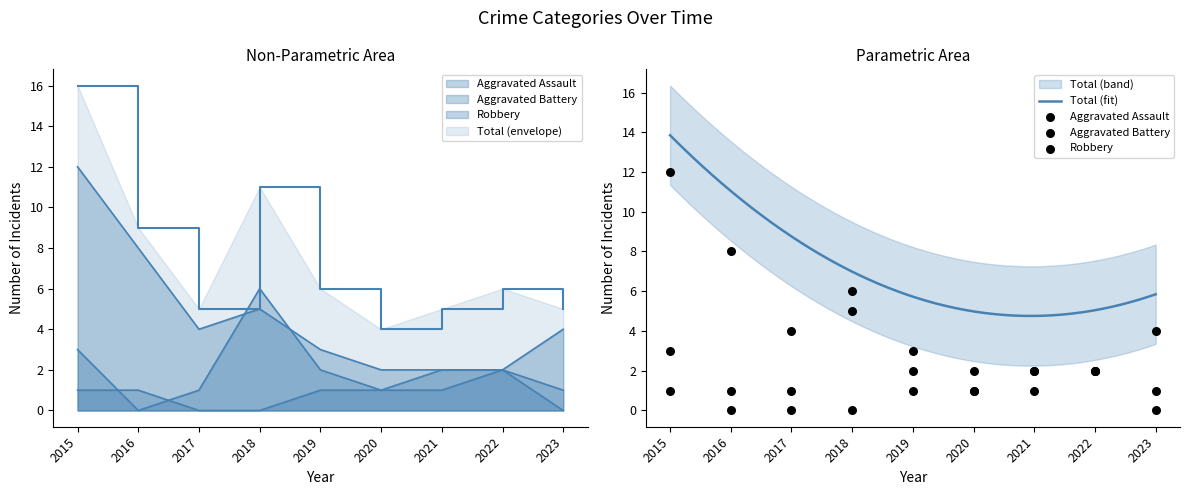

Which series has the largest Y range (max minus min)?

Robbery